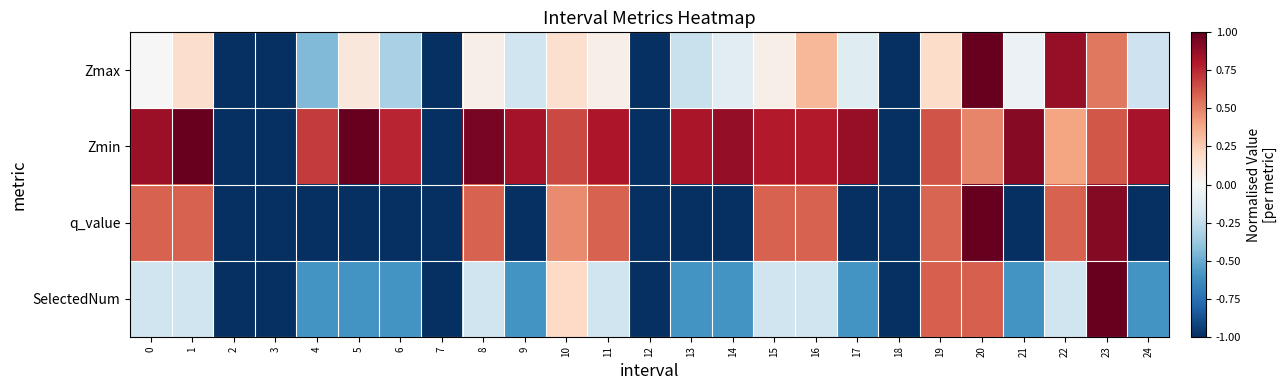

Which category has the highest value across all series?

20